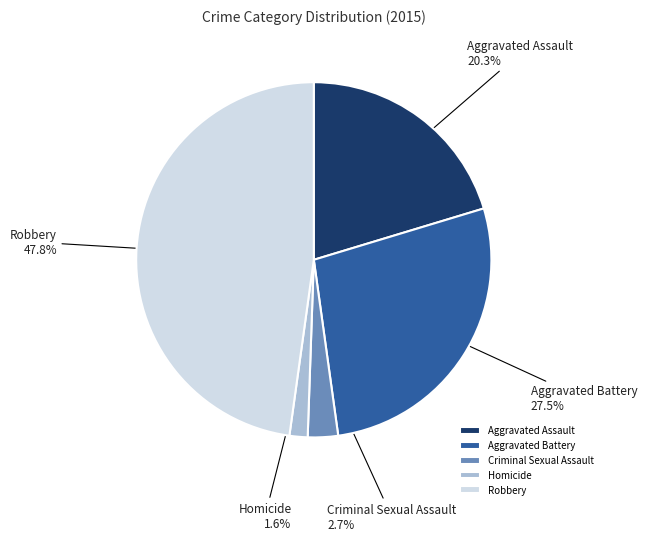

Which slice is the largest?

Robbery